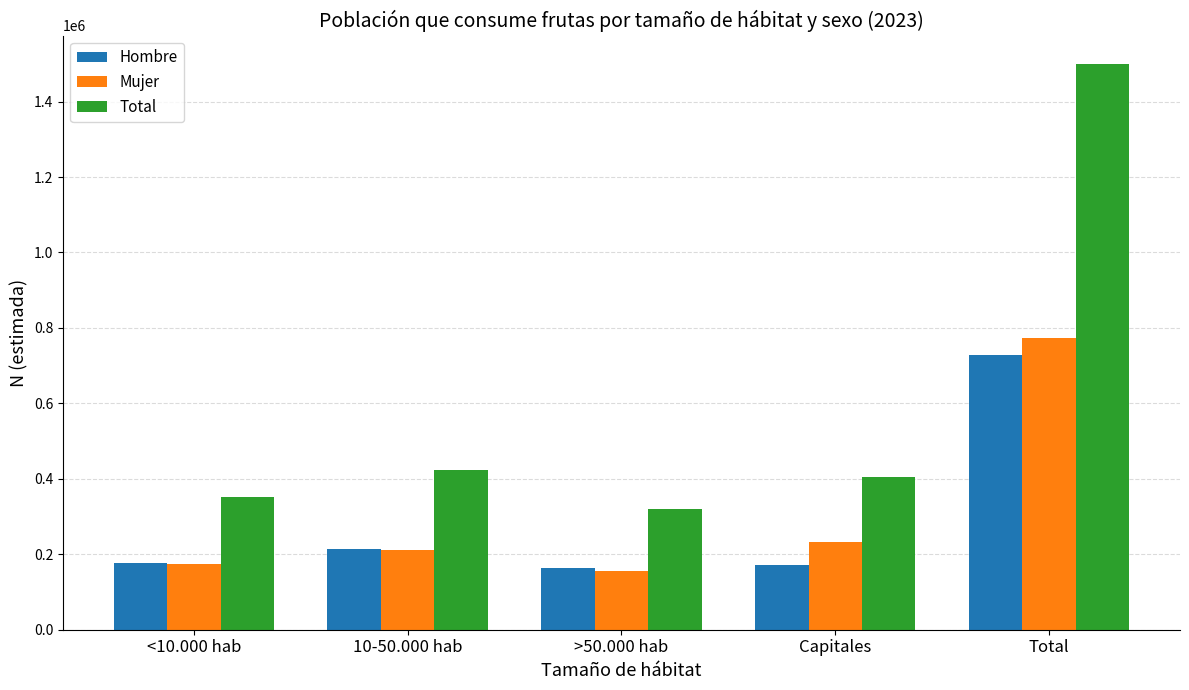

What is the label of the 4th bar from the right?

10-50.000 hab